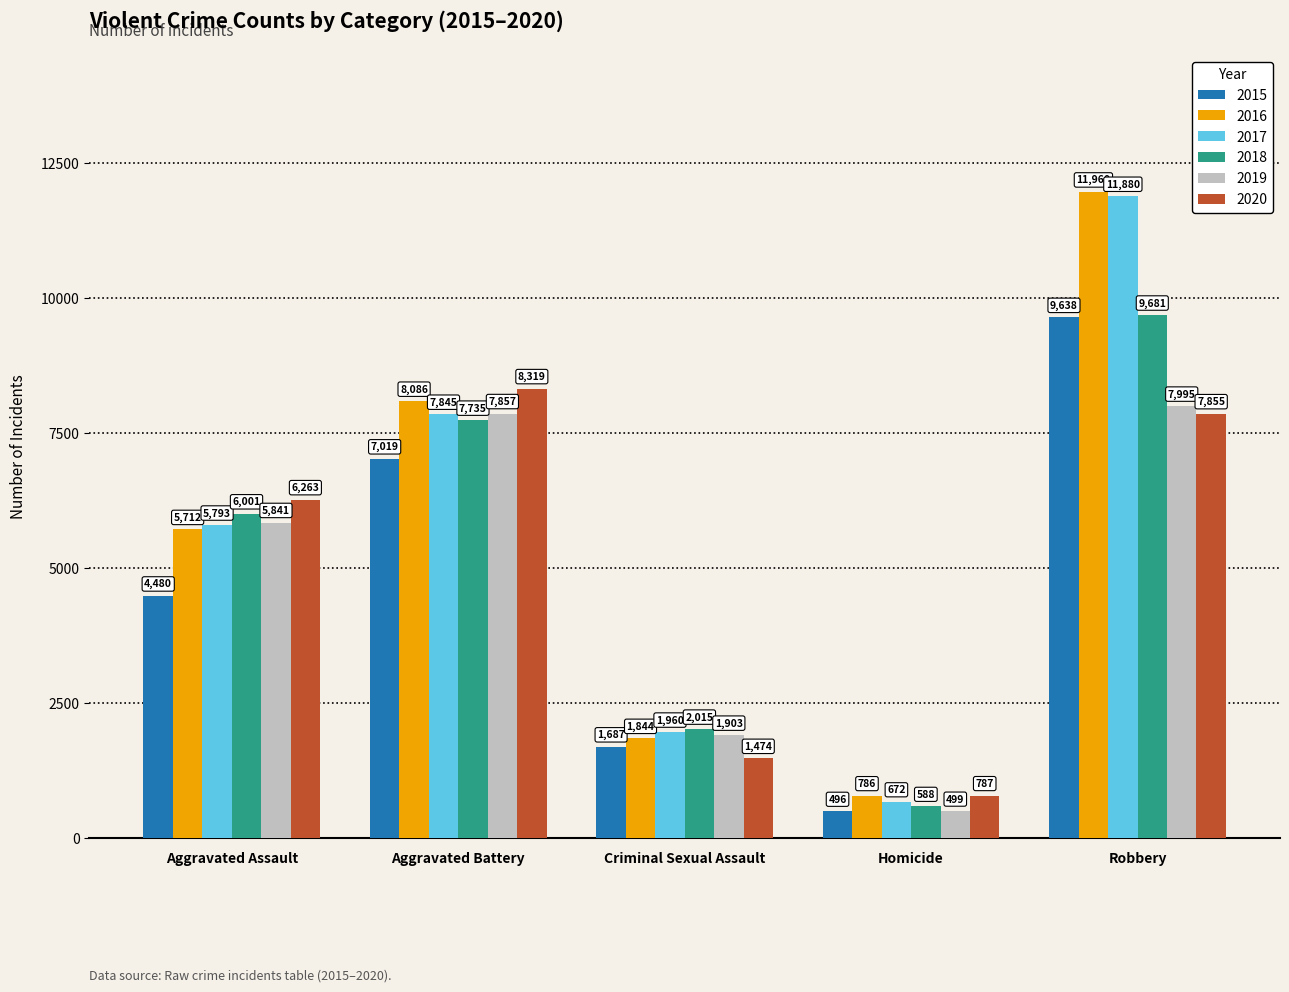

Where is 2017 nearest to the value 6276?

Aggravated Assault